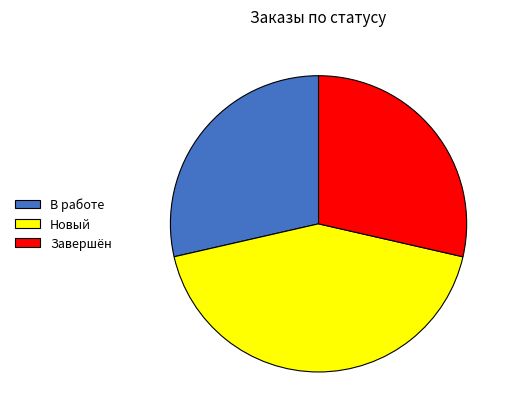

What is the ratio of the value at В работе to the value at Новый?

0.7